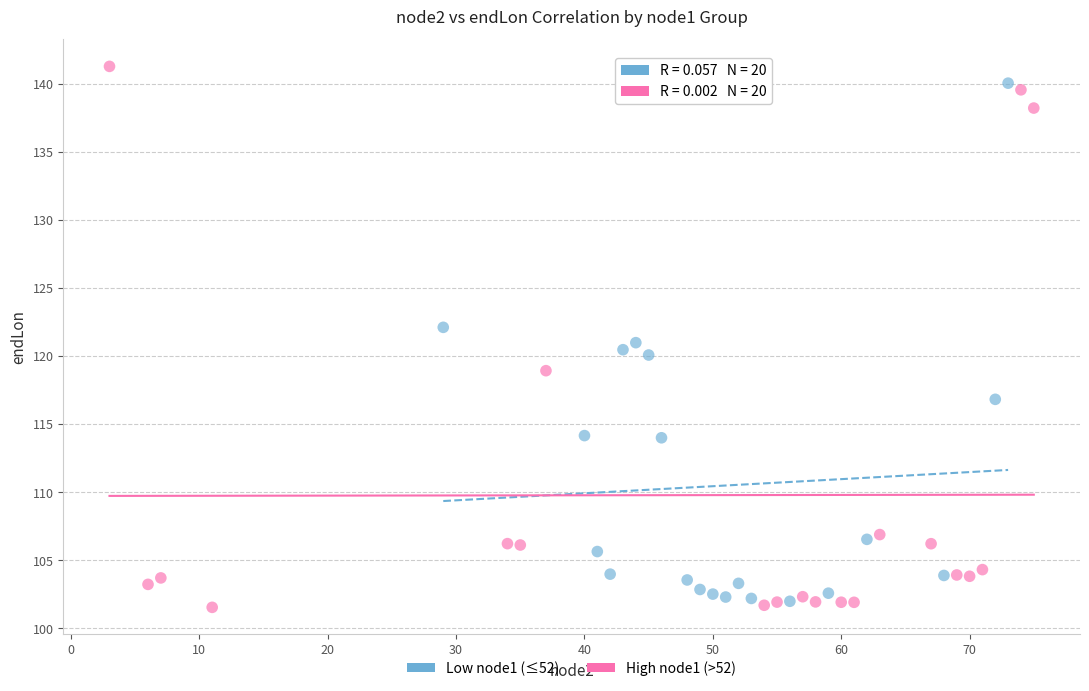

Which series has the widest spread of Y values?

High node1 (>52)